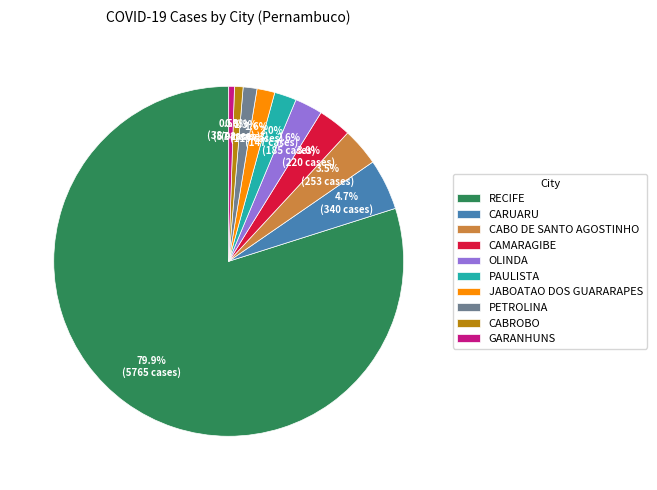

How many segments does this pie chart have?

10